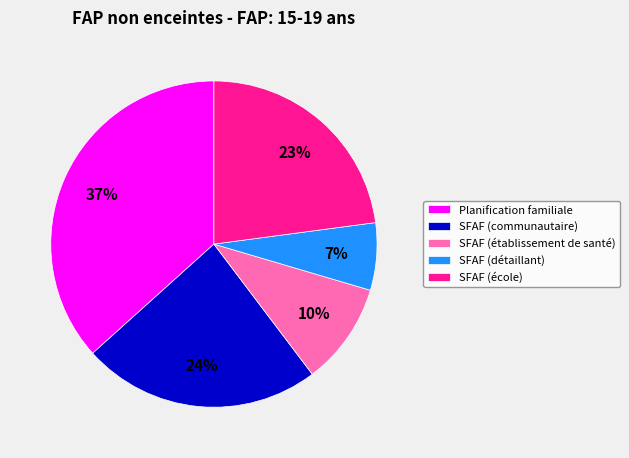

Count the number of slices in the pie.

5